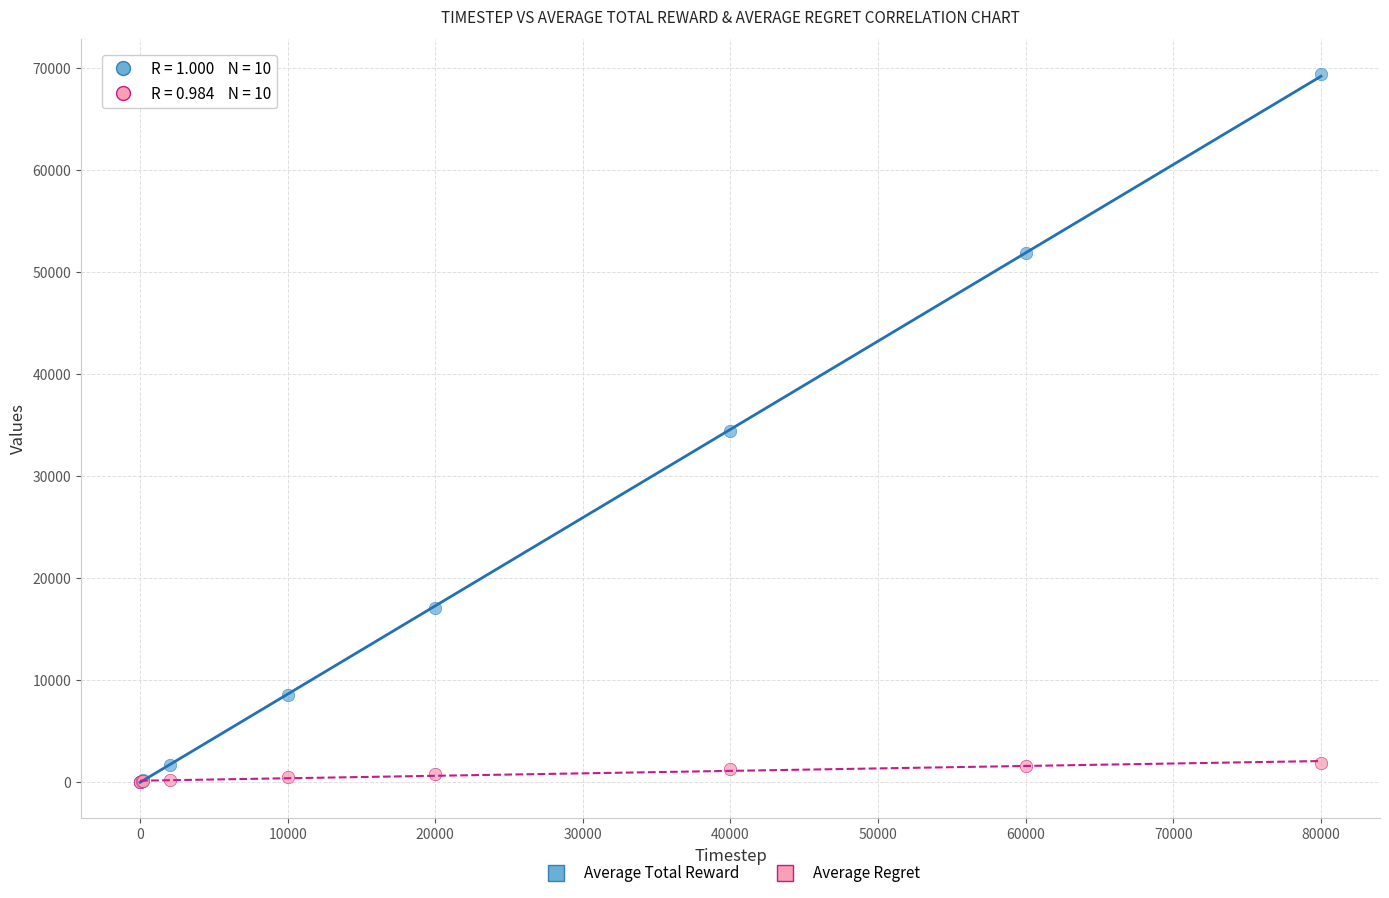

Which series contains the highest Y value?

Average Total Reward